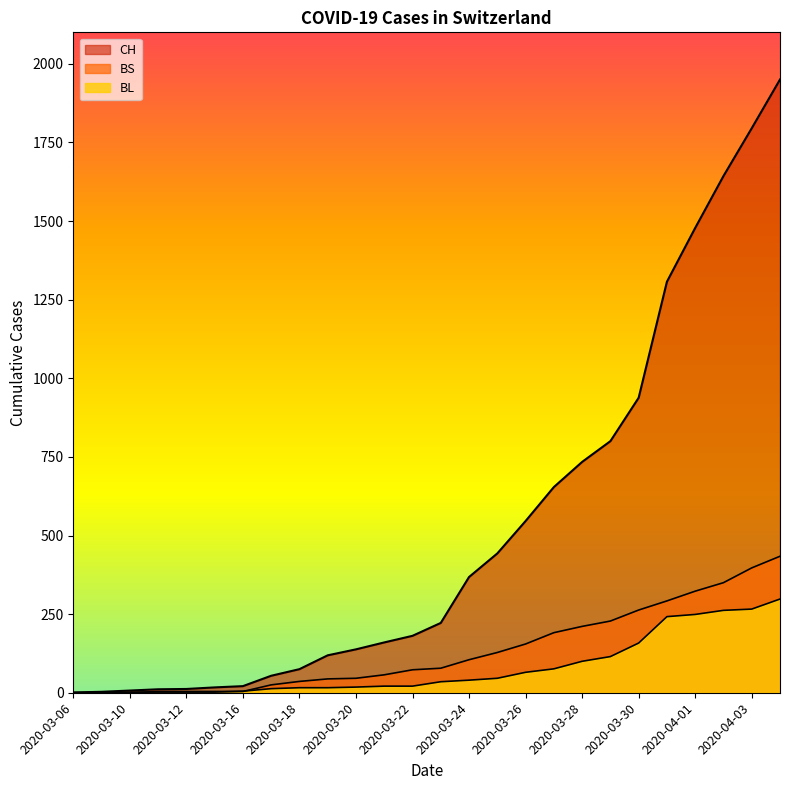

How many categories are shown in the chart?

26